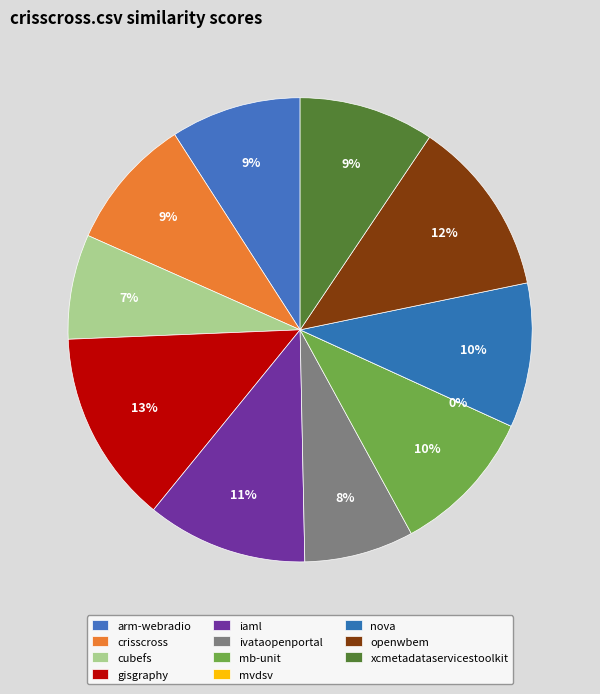

What is the change in value from gisgraphy.csv to nova.csv?

-0.2